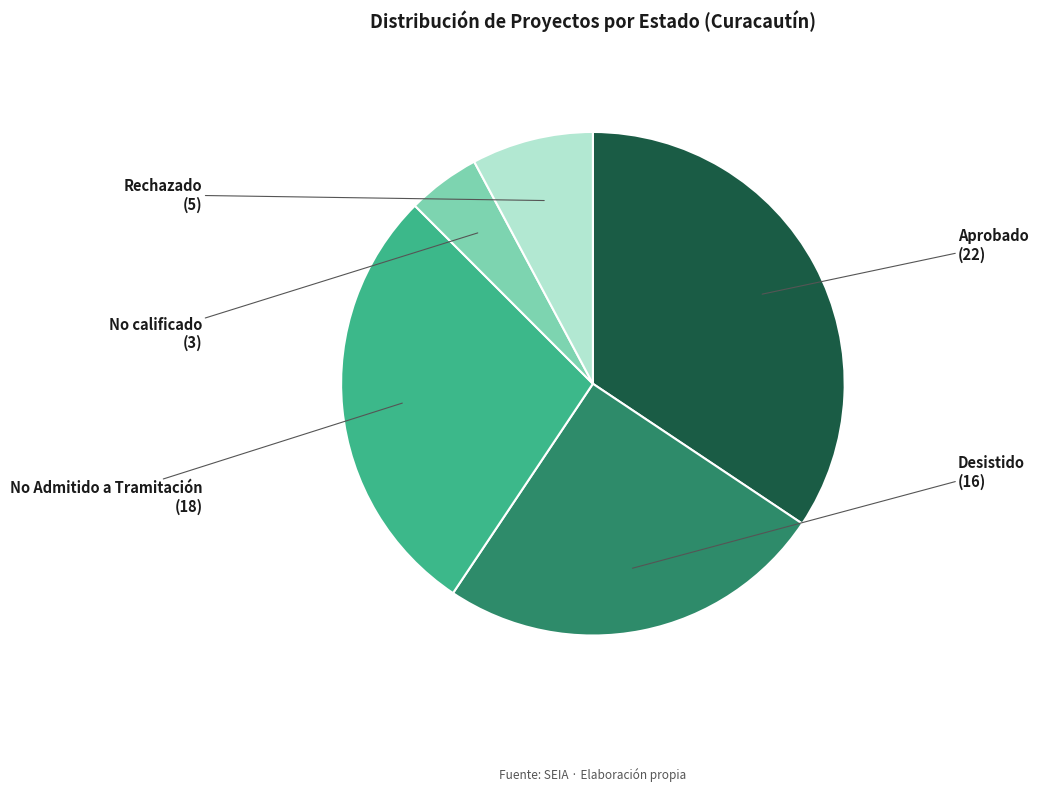

Does any single category account for the majority?

No